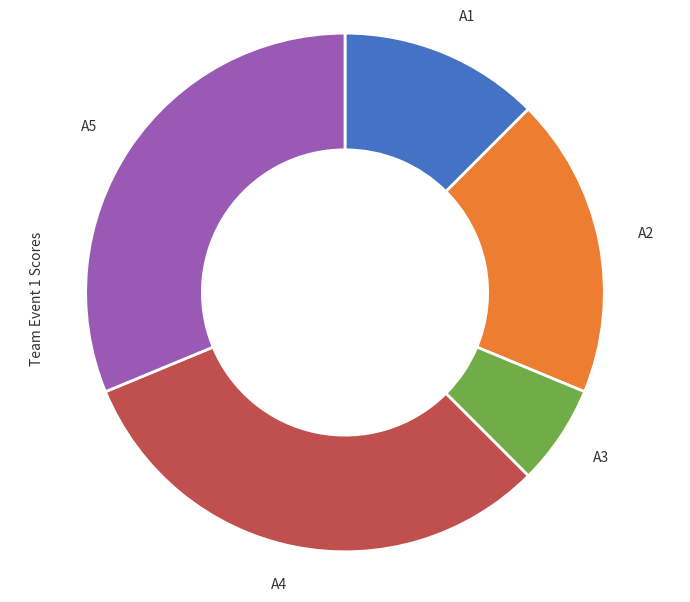

Does A5 represent more than half of the total?

No